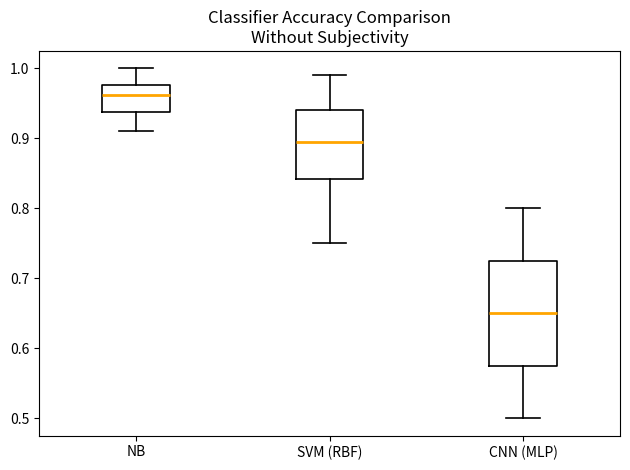

Which box has the lowest median line?

CNN (MLP)